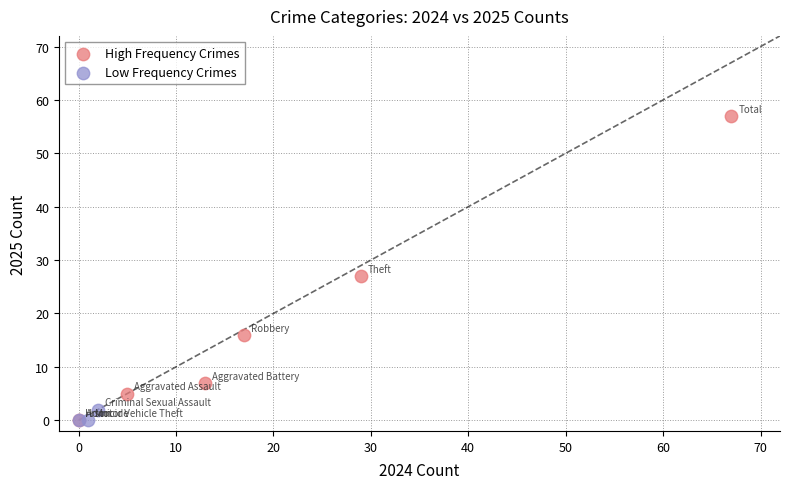

Which series has the largest Y range (max minus min)?

High Frequency Crimes